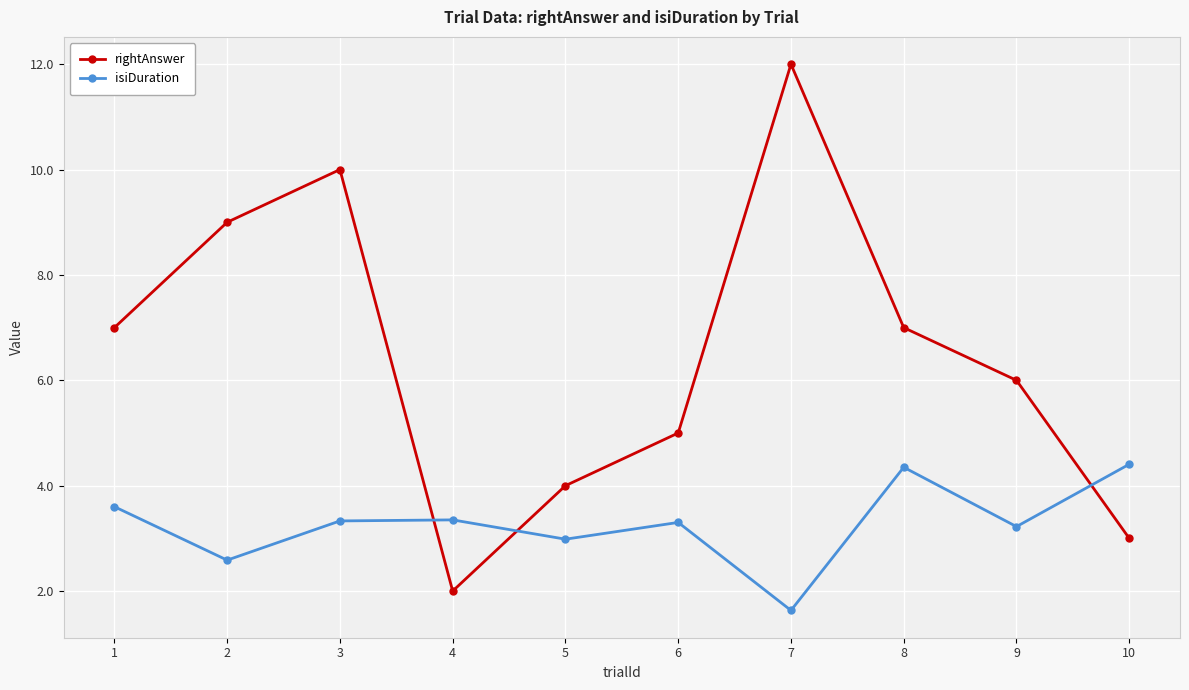

Rank the series by their maximum value, from highest to lowest.

rightAnswer, isiDuration